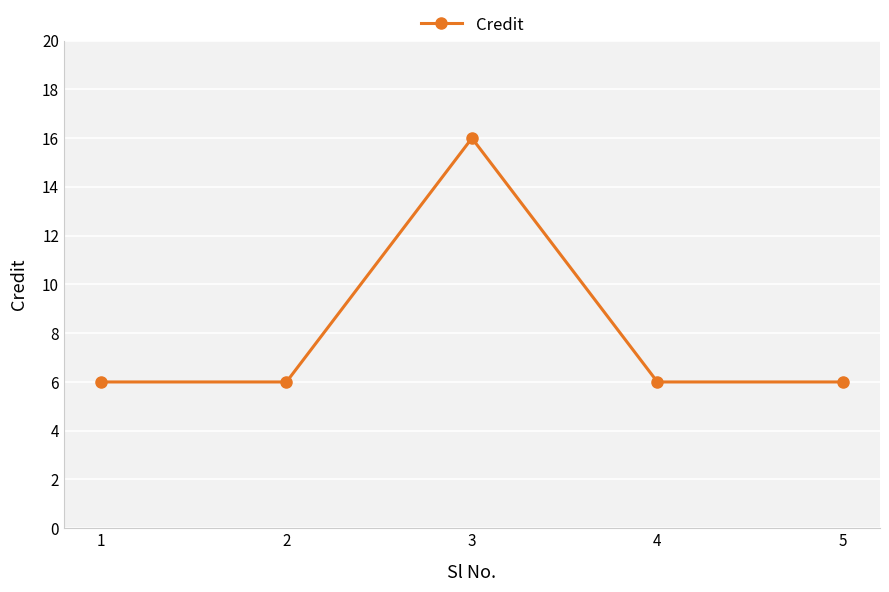

What is the value of the 5th point from the left?

6